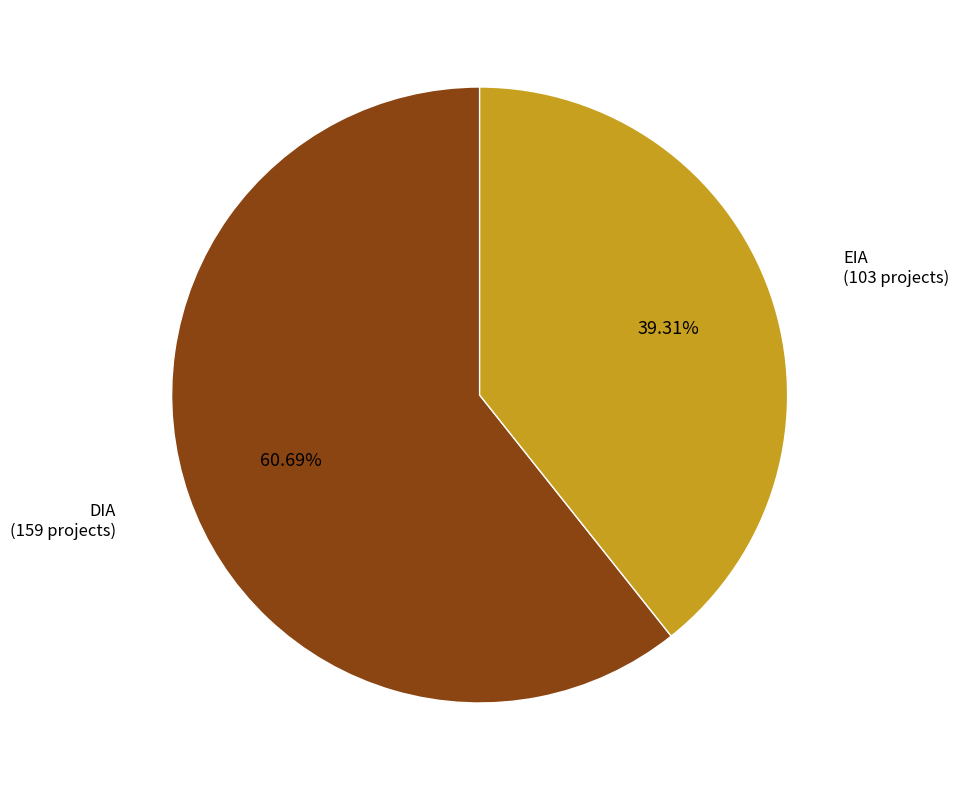

Does EIA account for over 50% of the chart?

No